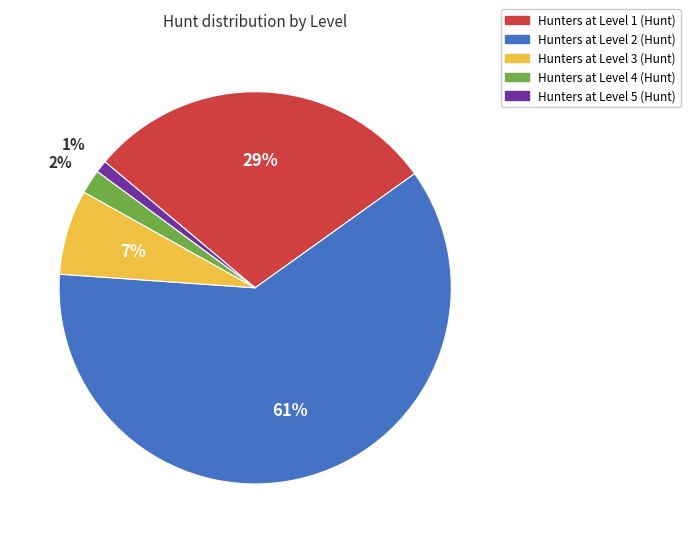

Is there a majority slice in this chart?

Yes